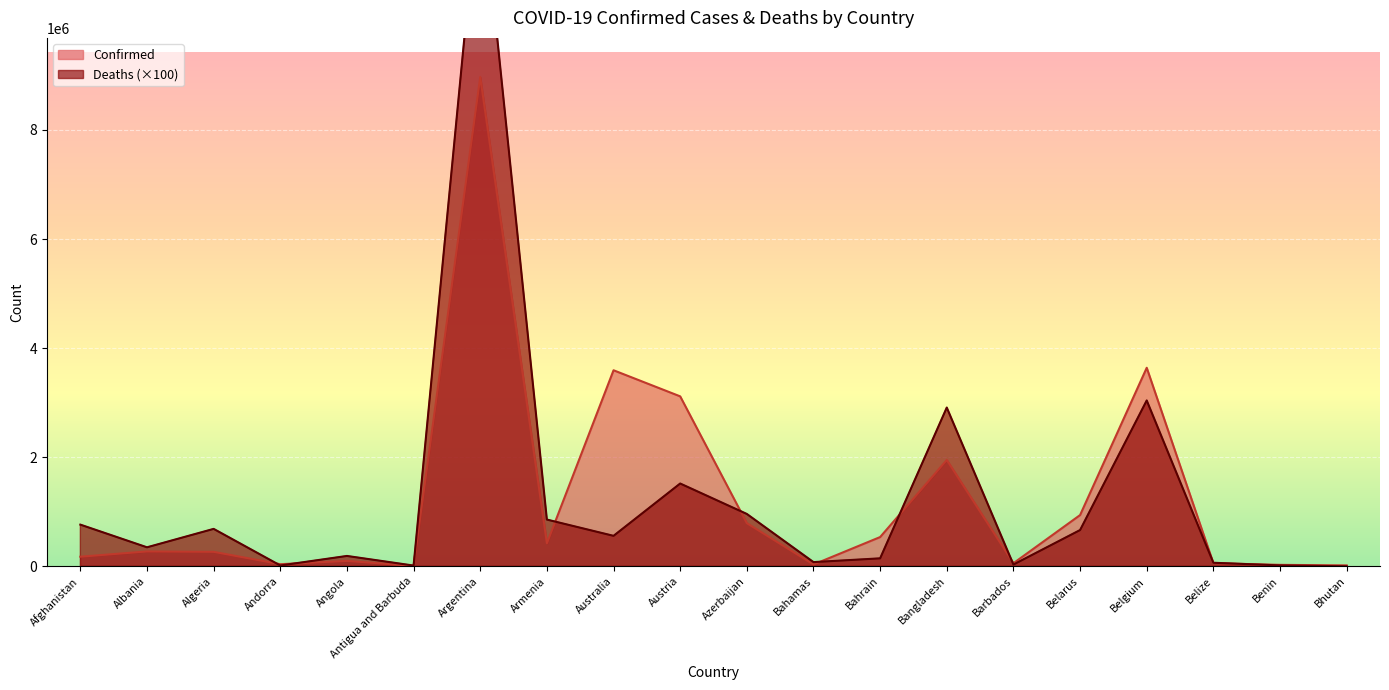

How many interior local peaks does the Confirmed series have?

6